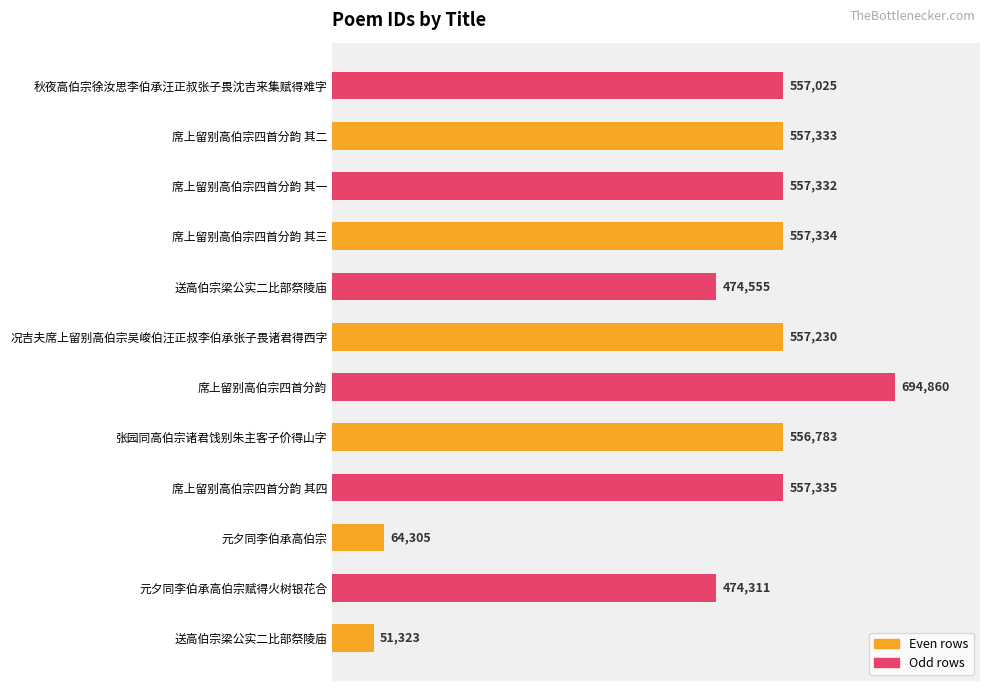

What is the greatest value displayed?

694860